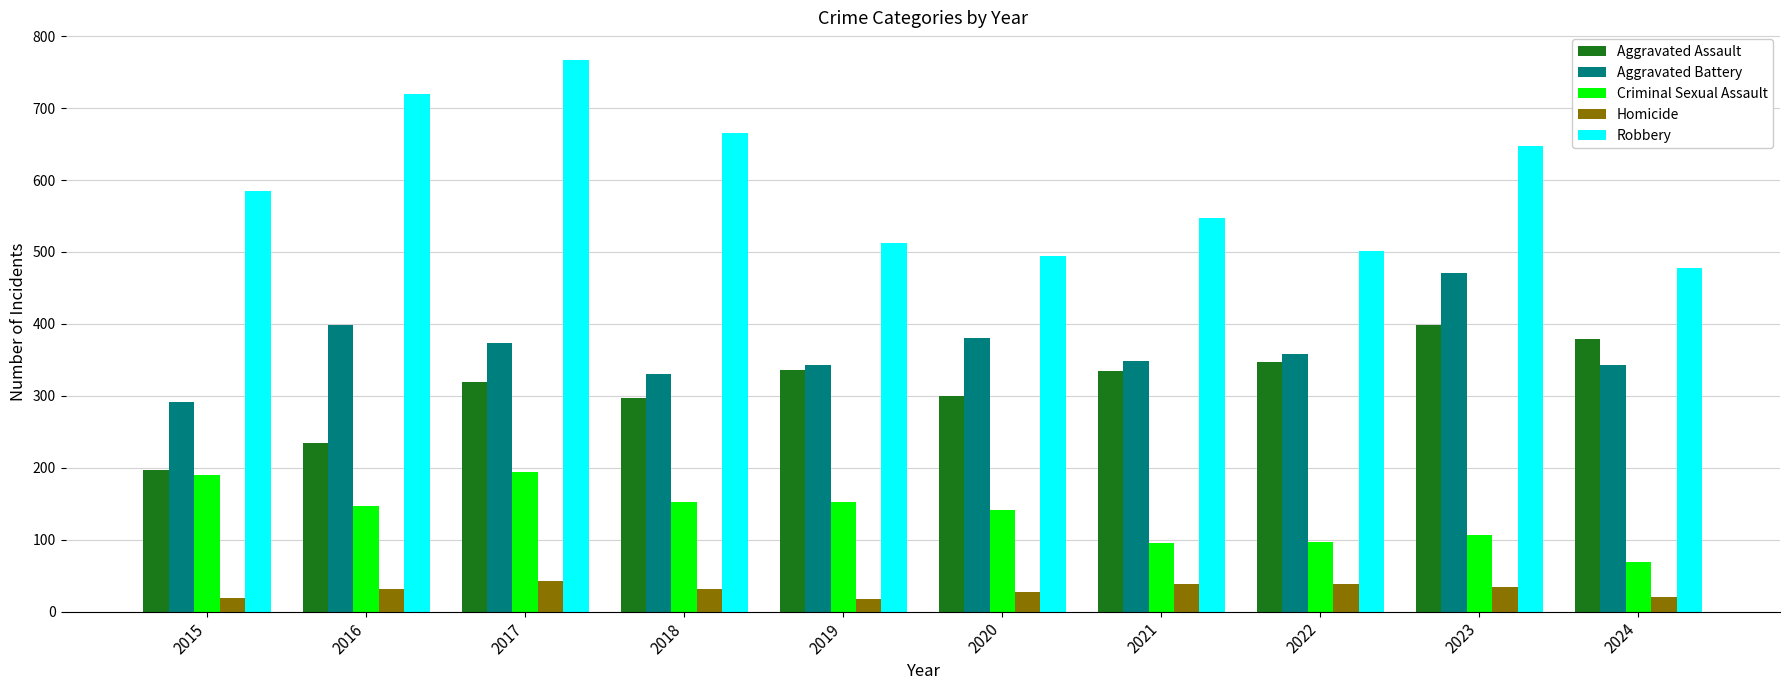

True or false: Criminal Sexual Assault has a value of 150 at 2022.

False